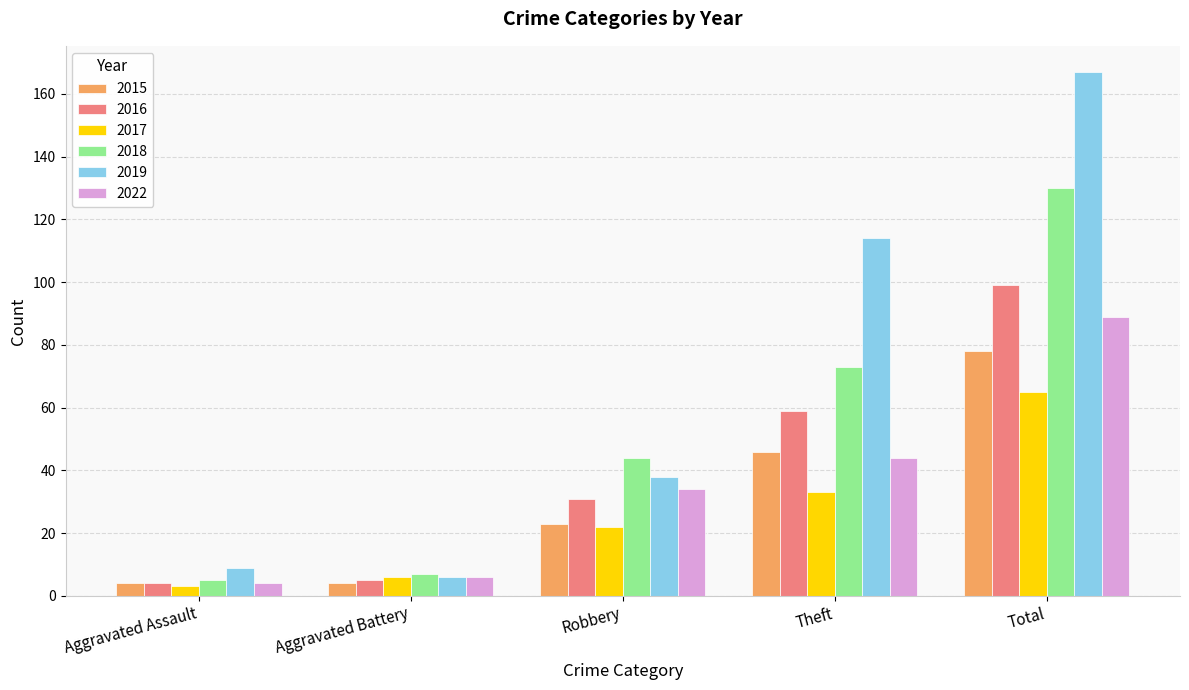

Does the chart contain stacked bars?

No